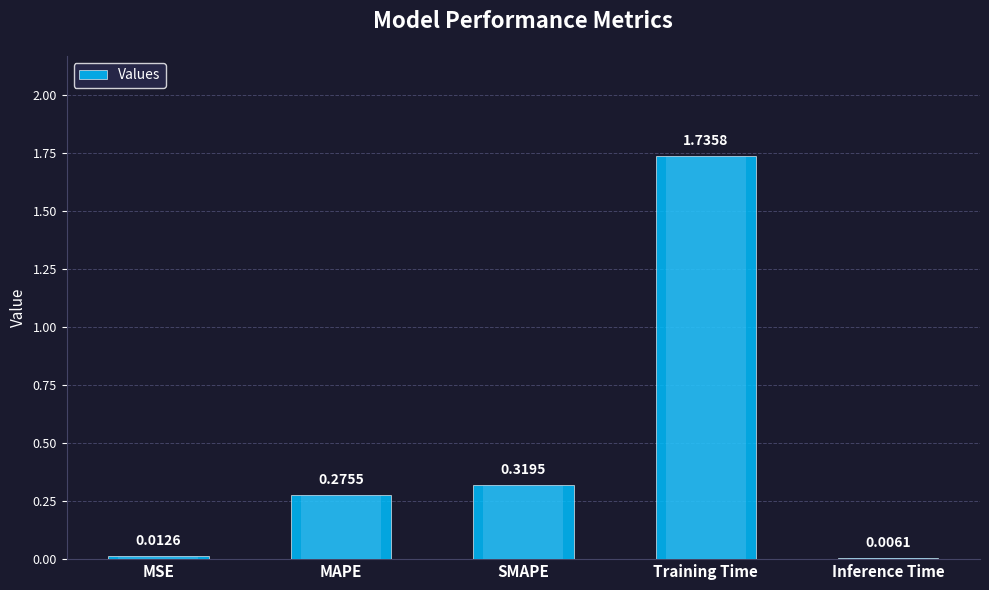

What is the sum of the values at Training Time and SMAPE?

2.1